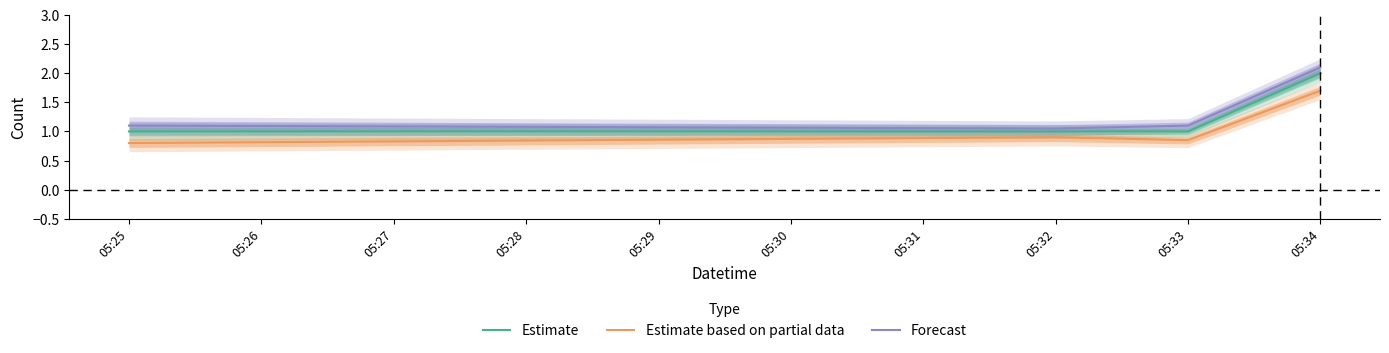

True or false: Forecast and Estimate based on partial data intersect in this chart.

False